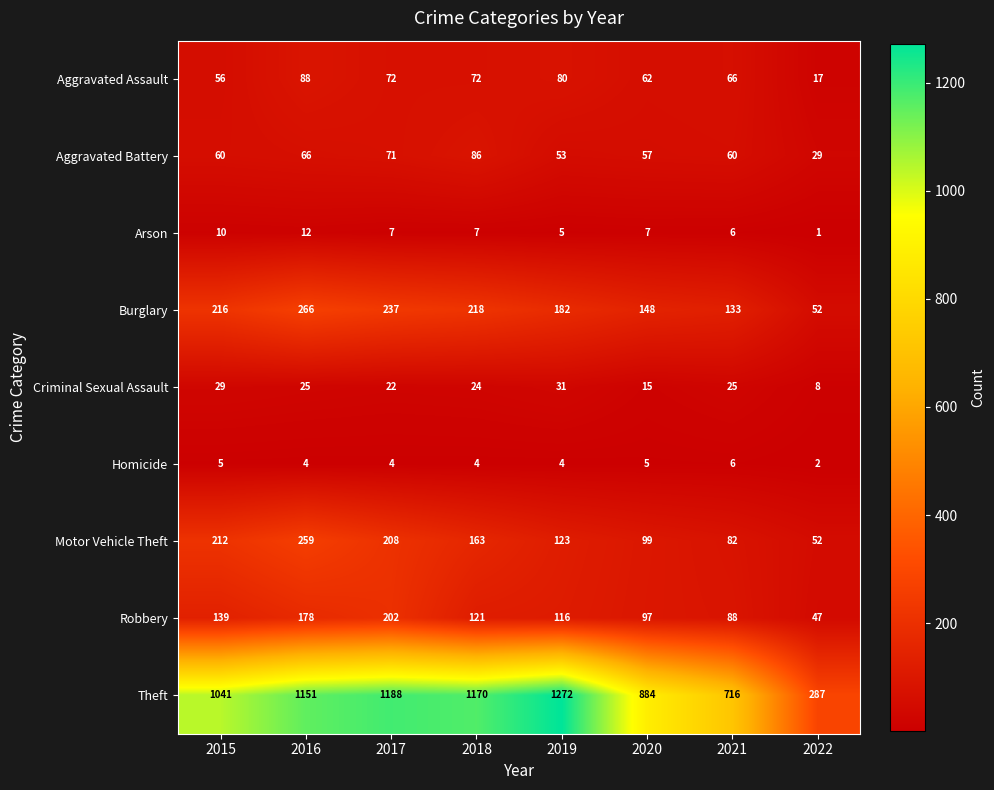

What is the difference between the highest and lowest values at 2021?

710